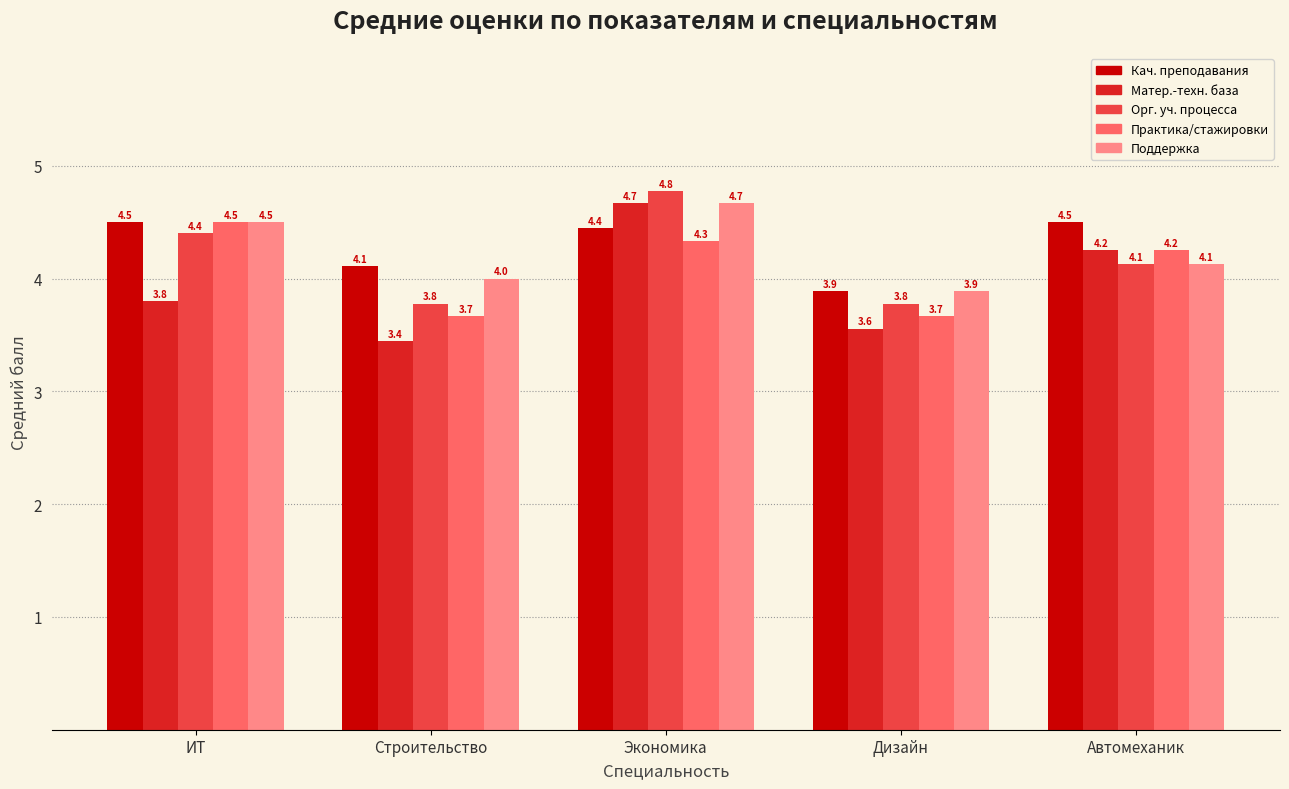

At which category does the chart reach its minimum across all series?

Строительство